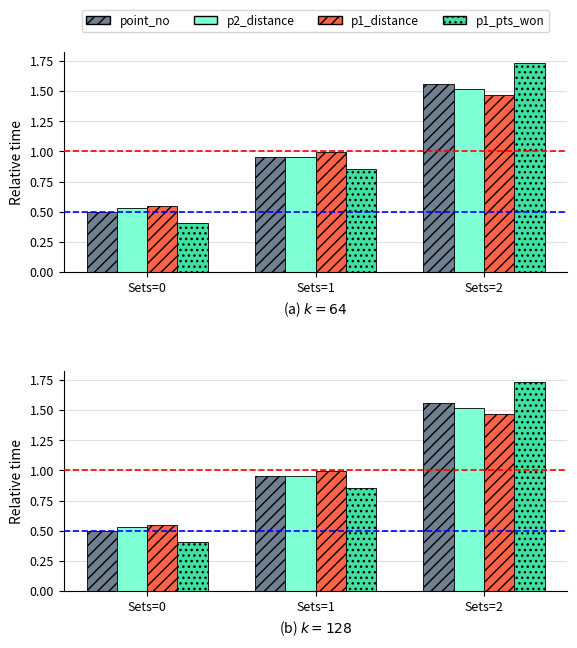

At which category is the sum across all series the highest?

Sets=2